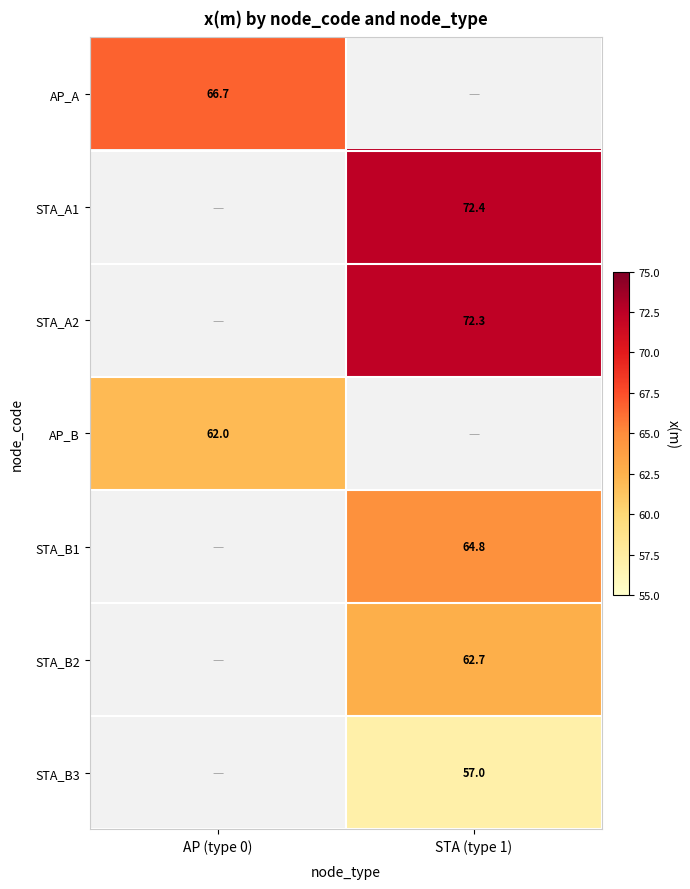

Is the value of AP_A at AP (type 0) greater than the value of STA_A2 at STA (type 1)?

No